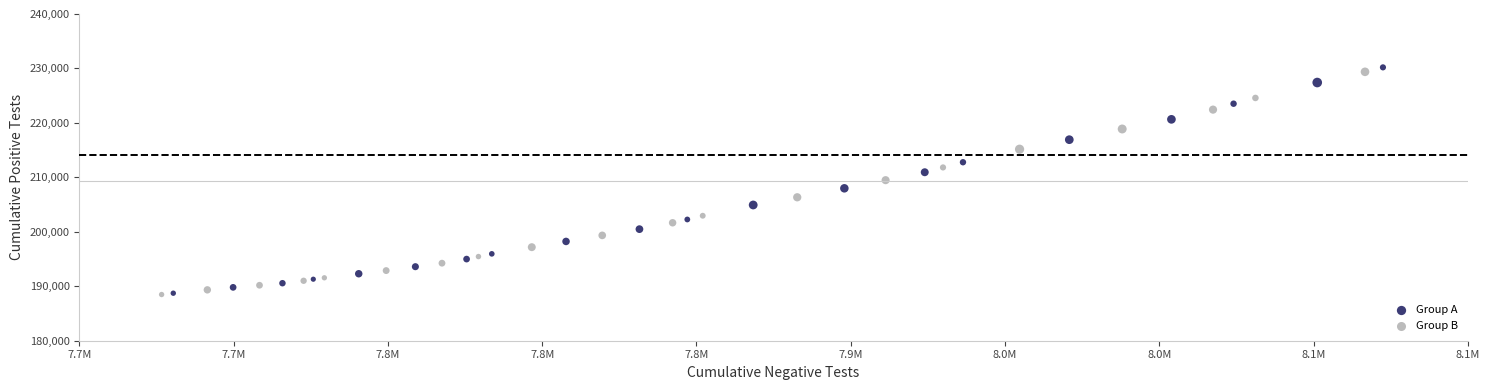

Which series has the widest spread of Y values?

Group A